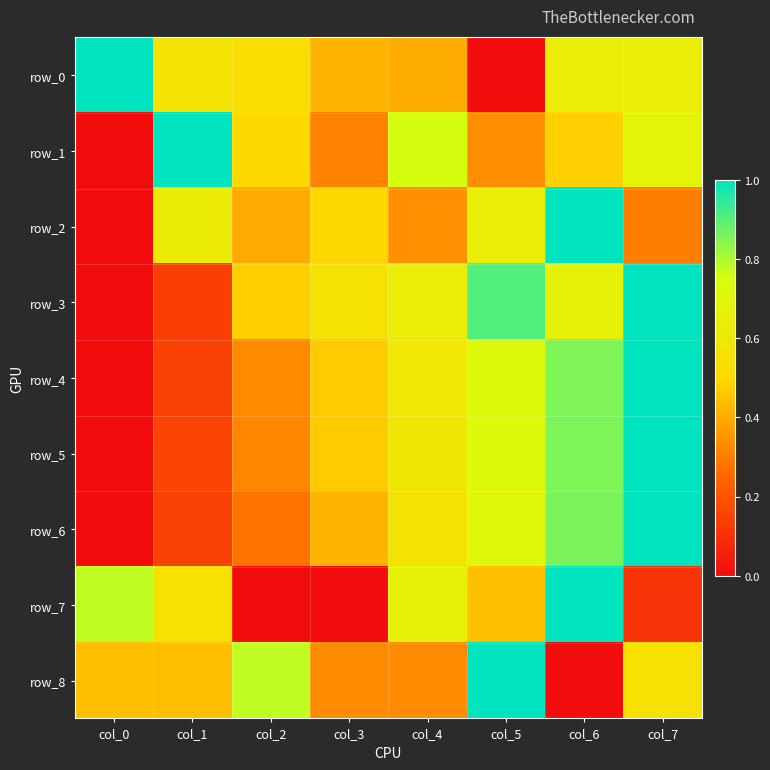

How many data points does each series have?

8